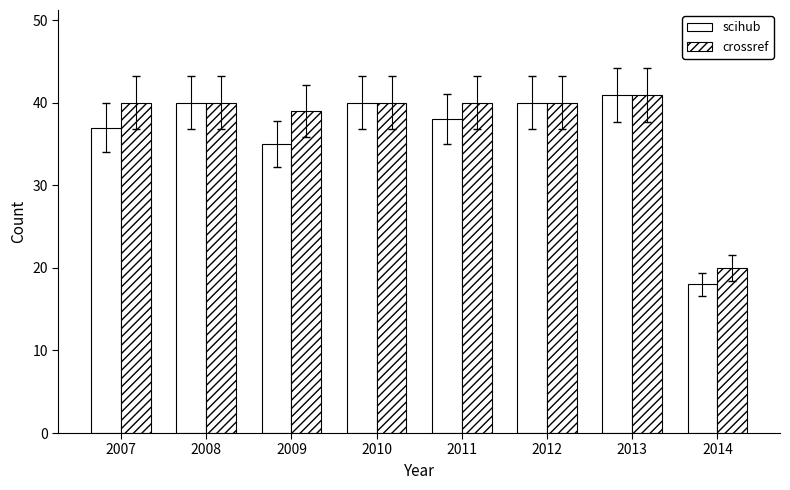

Reading left to right, list all the values displayed in this chart.

scihub: 2007=37	2008=40	2009=35	2010=40	2011=38	2012=40	2013=41	2014=18
crossref: 2007=40	2008=40	2009=39	2010=40	2011=40	2012=40	2013=41	2014=20